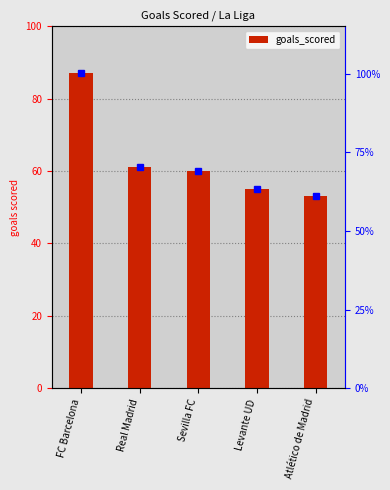

Approximately how many times larger is the value at Levante UD compared to FC Barcelona?

0.6